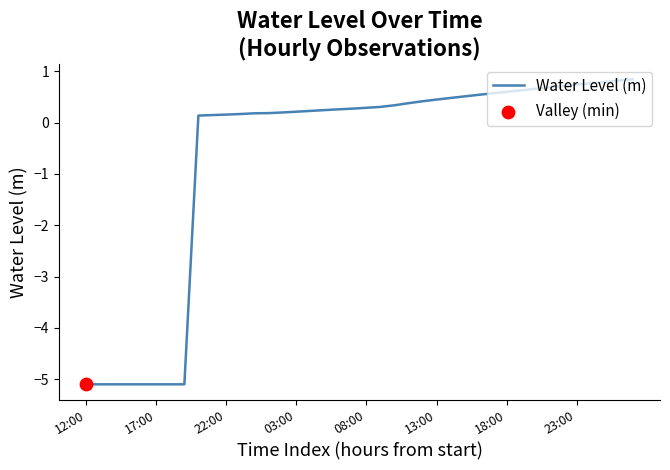

What is the greatest value displayed?

0.8